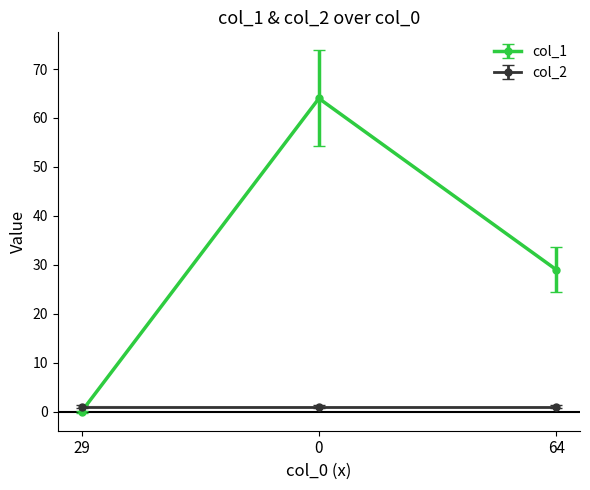

At which category does the chart reach its minimum across all series?

29